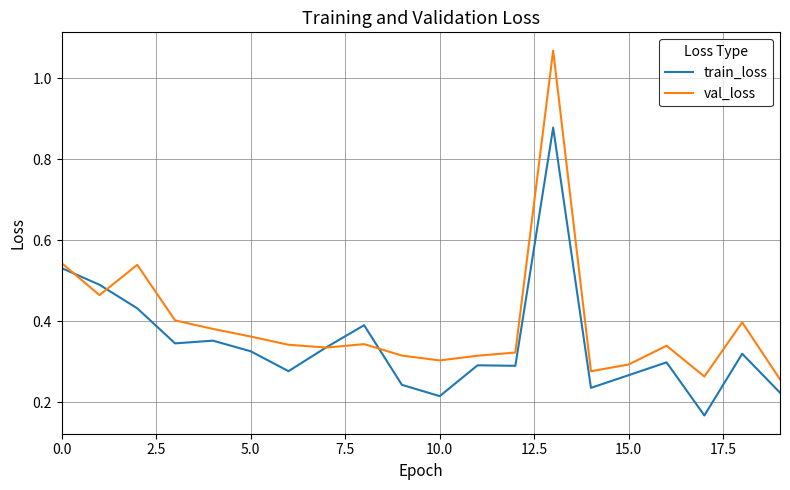

At how many categories does at least one series exceed 0?

20